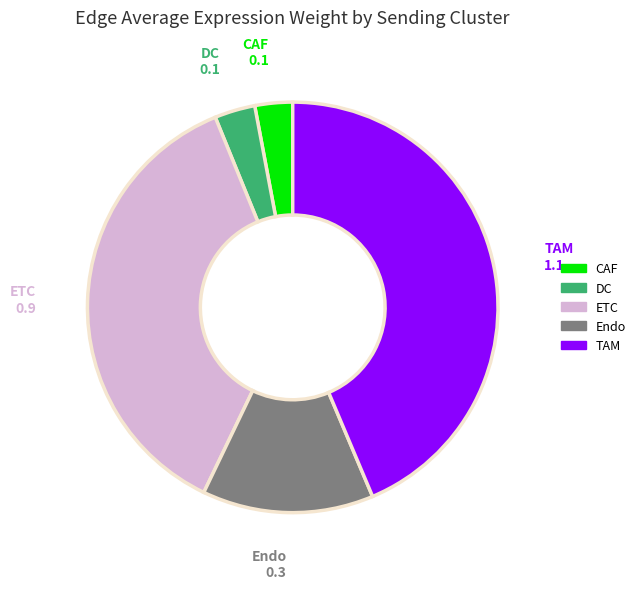

Is there any slice that represents more than half of the pie?

No